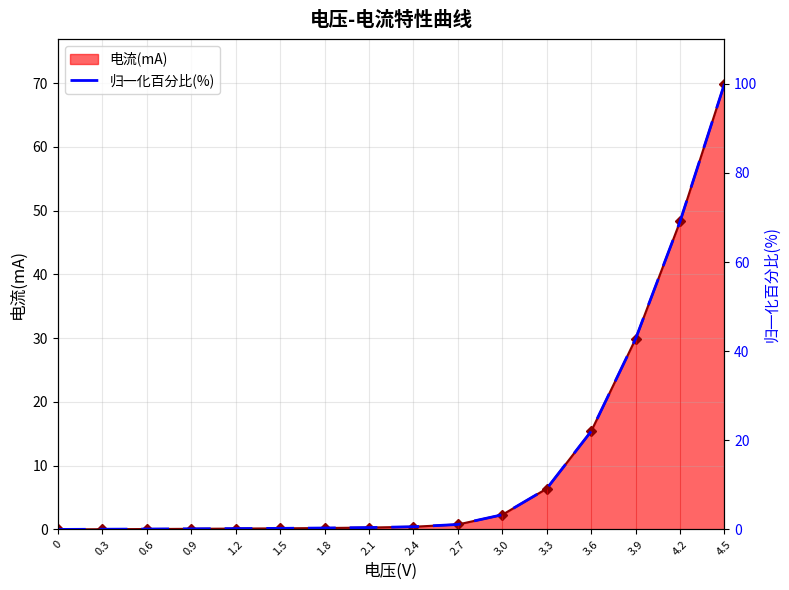

Does the chart have visible grid lines?

Yes